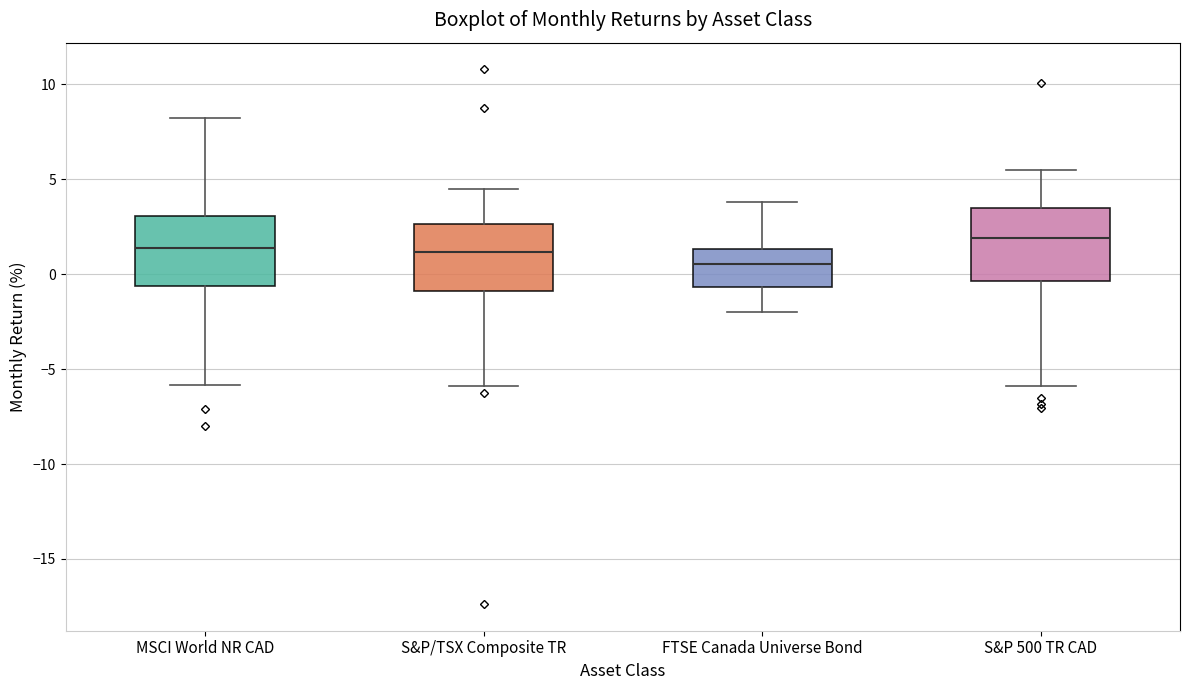

Reading left to right, transcribe this box plot: for each box, give where its median line is, the range the box spans, and where its two whiskers end, as read against the y-axis. The values are not printed on the chart, so give them approximately, as read against the axis.

MSCI World NR CAD: median 1.5, box -0.5 to 3.0, whiskers -6.0 to 8.0
S&P/TSX Composite TR: median 1.0, box -1.0 to 2.5, whiskers -6.0 to 4.5
FTSE Canada Universe Bond: median 0.5, box -0.5 to 1.5, whiskers -2.0 to 4.0
S&P 500 TR CAD: median 2.0, box -0.5 to 3.5, whiskers -6.0 to 5.5